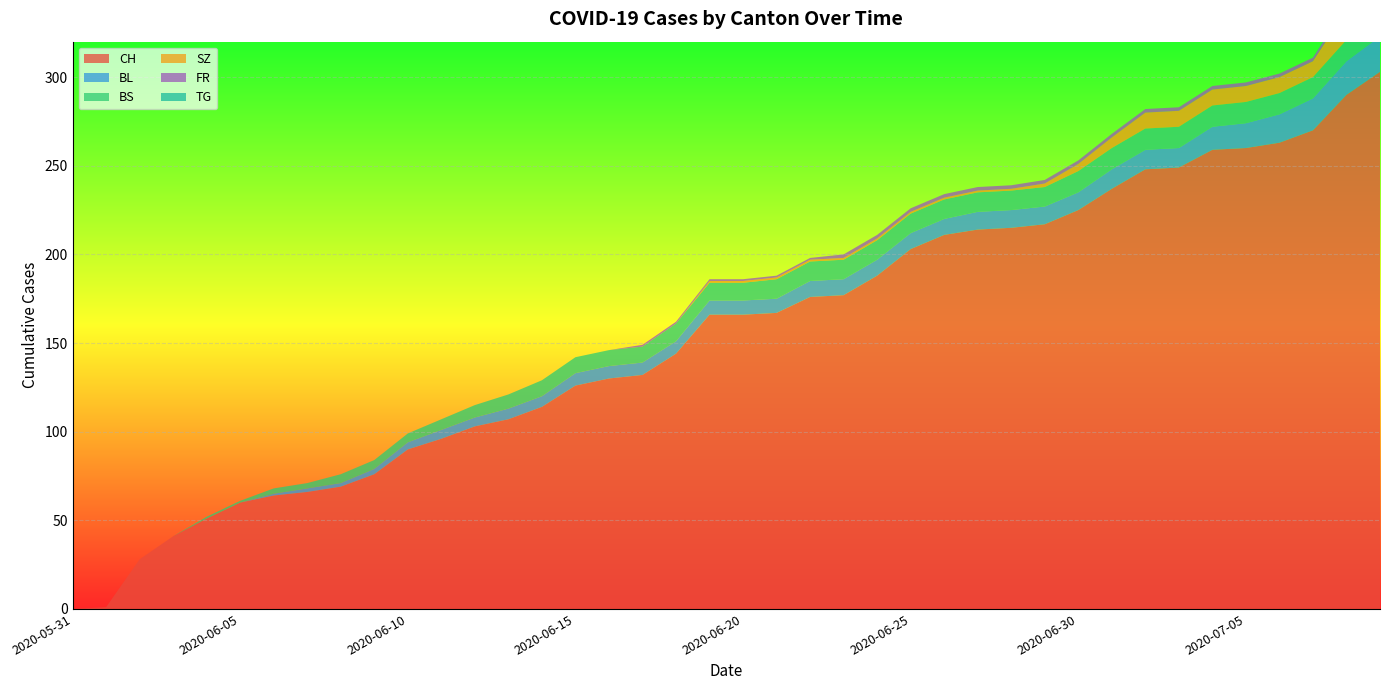

Reading left to right, what are all the values shown in this chart?

CH: 0	1	28	41	51	60	64	66	69	76	90	96	103	107	114	126	130	132	144	166	166	167	176	177	188	203	211	214	215	217	225	237	248	249	259	260	263	270	290	303
BL: 0	0	0	0	0	0	1	2	2	3	4	5	5	6	6	7	7	7	7	8	8	8	9	9	9	9	9	10	10	10	10	11	11	11	13	14	16	18	19	20
BS: 0	0	0	0	1	1	3	3	5	5	5	6	7	8	9	9	9	9	10	10	10	11	11	11	11	11	11	11	11	11	12	12	12	12	12	12	12	12	12	12
SZ: 0	0	0	0	0	0	0	0	0	0	0	0	0	0	0	0	0	0	0	1	1	1	1	1	1	1	1	1	1	2	4	6	9	9	9	9	9	9	17	17
FR: 0	0	0	0	0	0	0	0	0	0	0	0	0	0	0	0	0	1	1	1	1	1	1	2	2	2	2	2	2	2	2	2	2	2	2	2	2	2	2	2
TG: 0	0	0	0	0	0	0	0	0	0	0	0	0	0	0	0	0	0	0	0	0	0	0	0	0	0	0	0	0	0	0	0	0	0	0	0	0	0	1	1